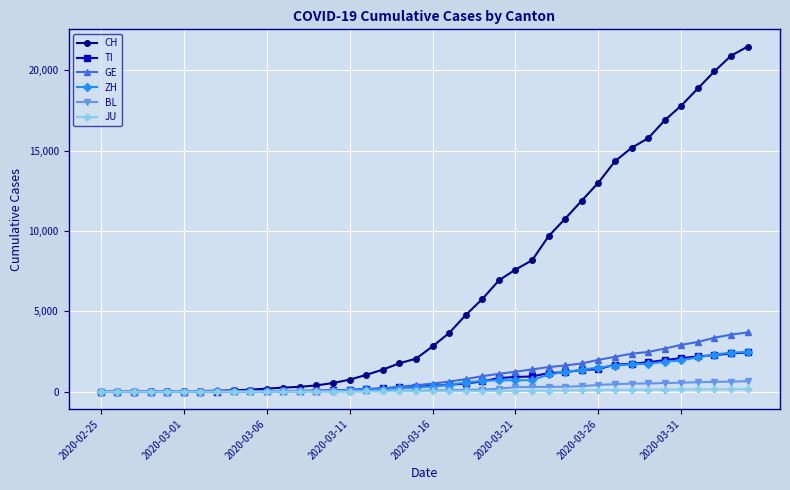

Which series has the widest spread of values?

CH